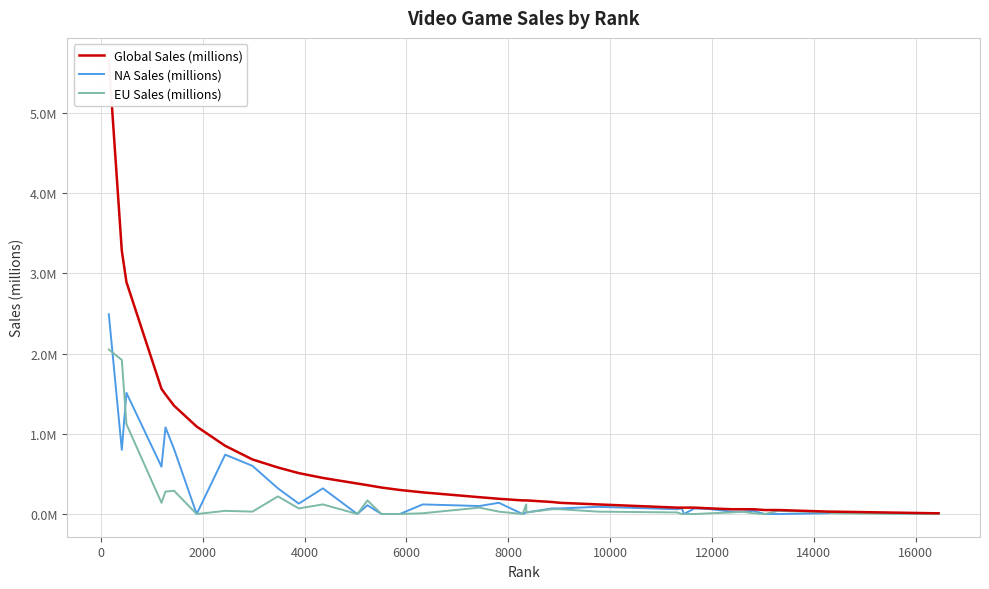

Rank the series by their maximum value, from highest to lowest.

Global Sales (millions), NA Sales (millions), EU Sales (millions)